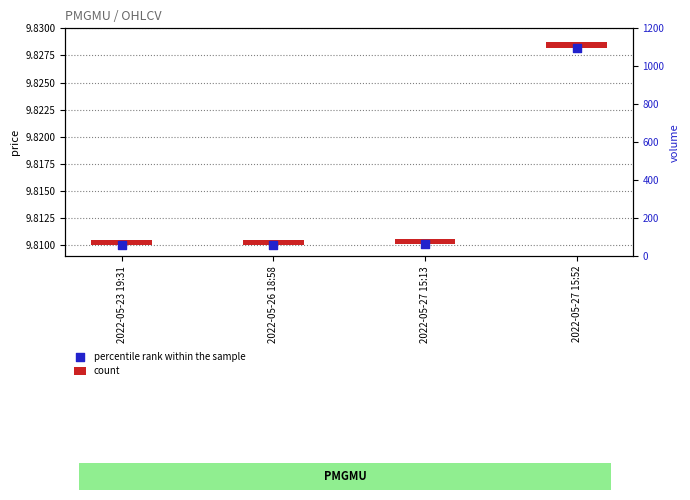

Which series has the widest spread of Y values?

percentile rank within the sample